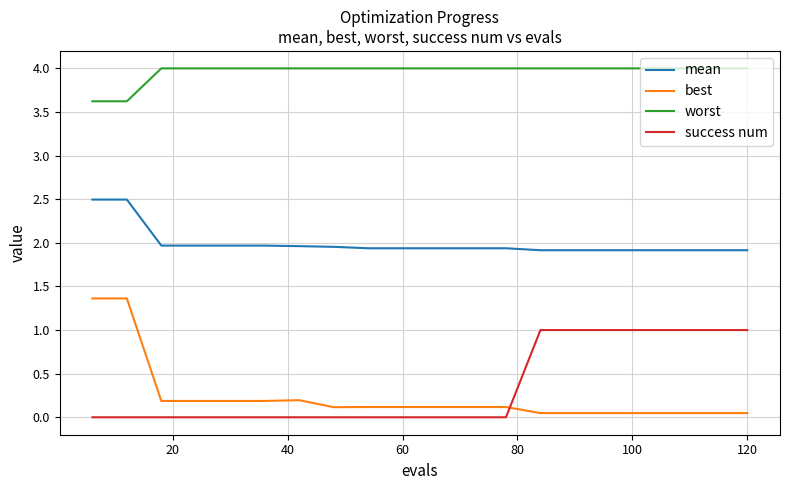

What is the greatest value displayed?

4.0